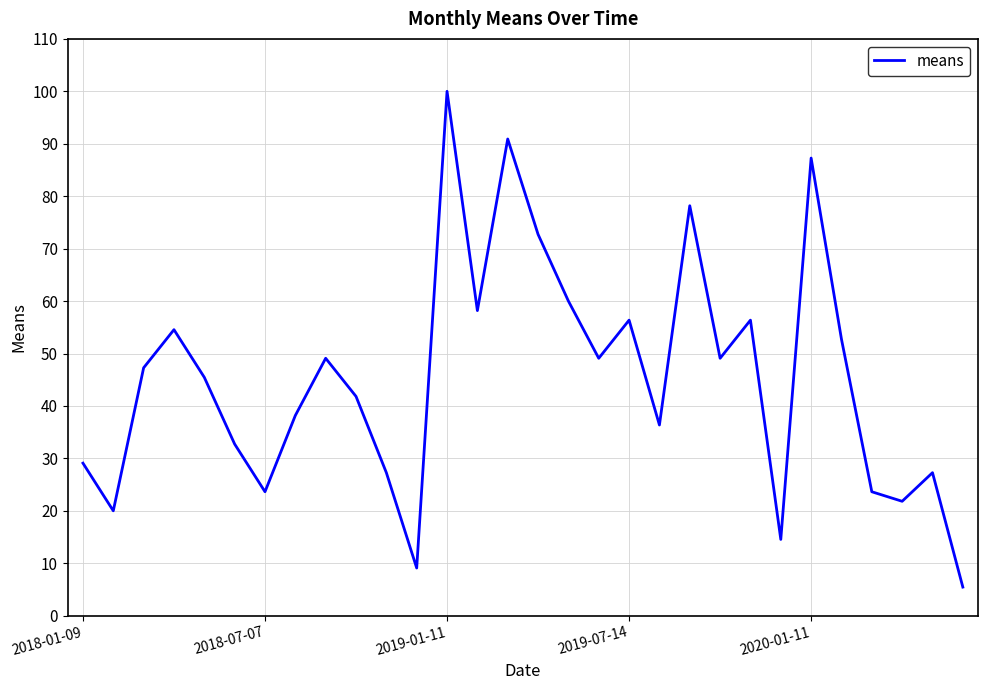

How many values exceed 47?

15